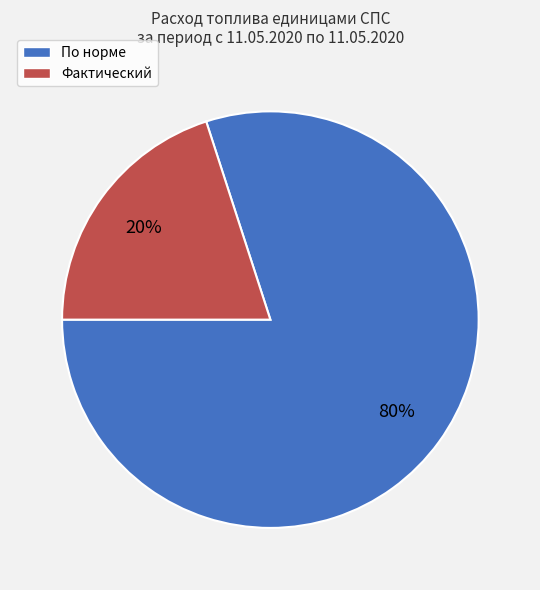

To the nearest percent, what is the difference between the largest and smallest slice percentages?

60%